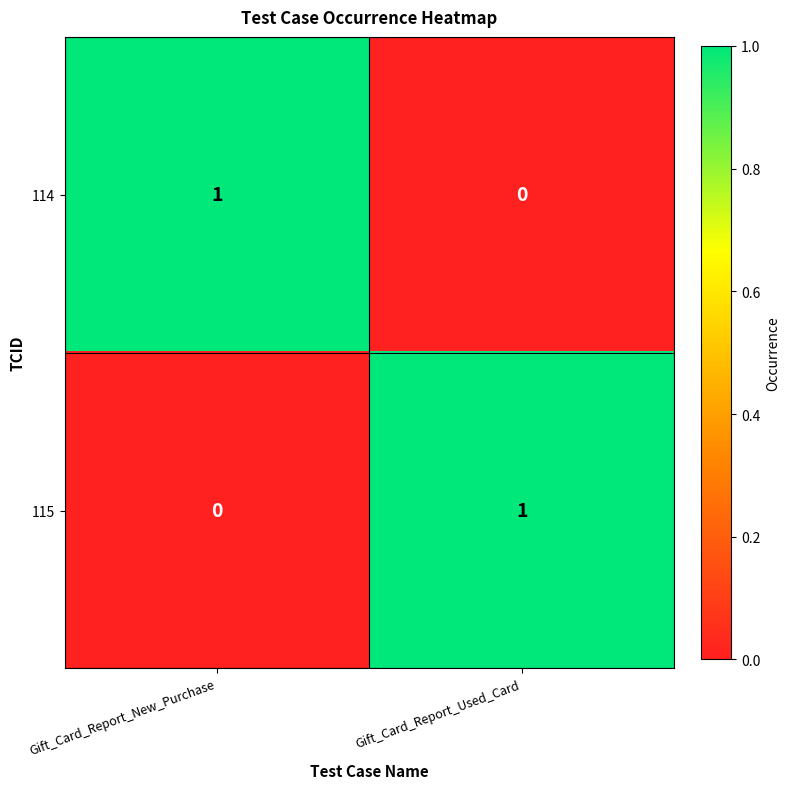

The 114 series shows 0 at Gift_Card_Report_Used_Card. True or false?

True